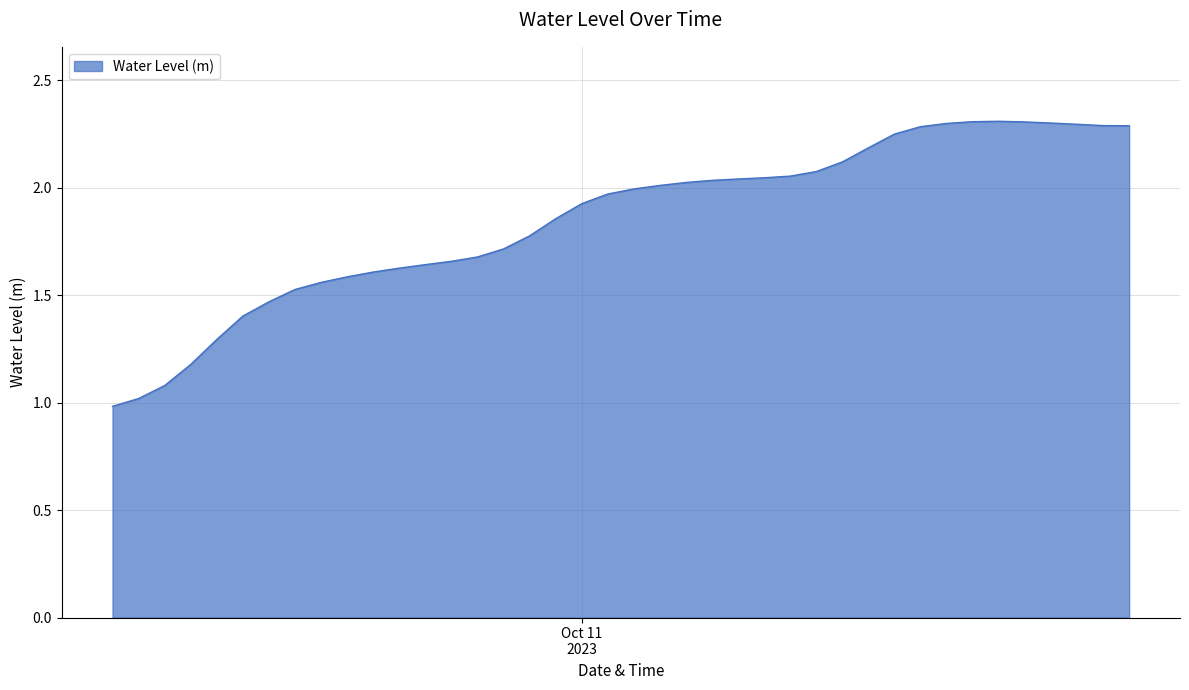

What is the smallest value displayed?

1.0